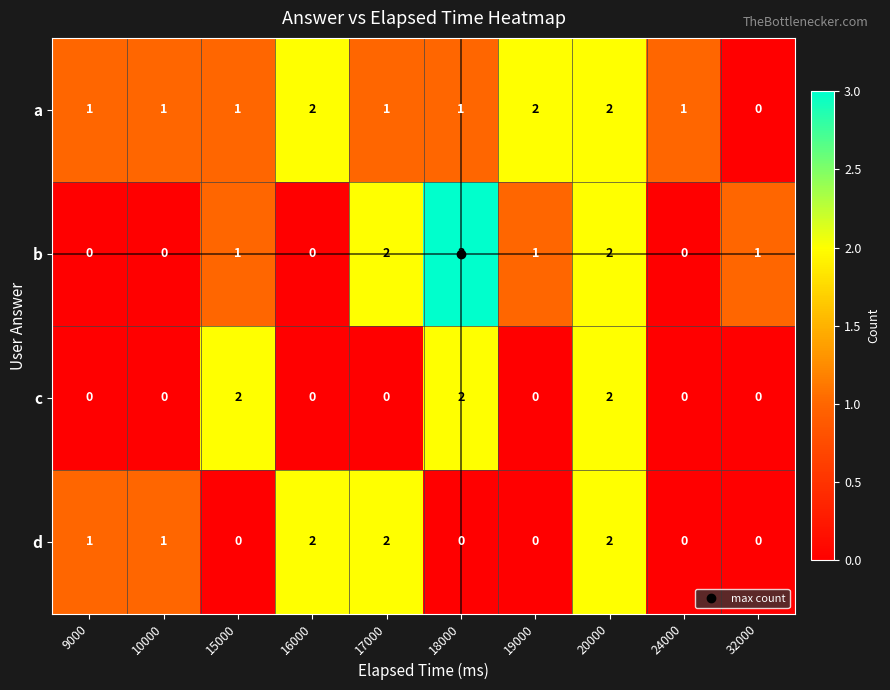

Is it true that d equals -1 at 32000?

False